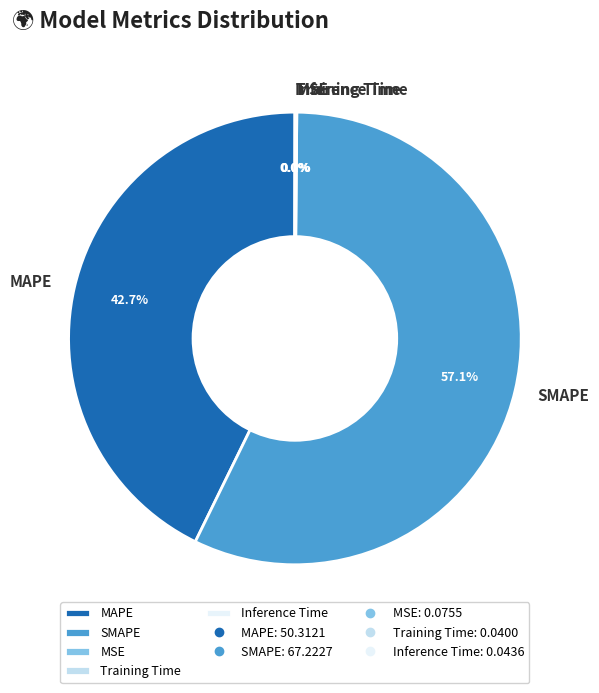

Does any single category account for the majority?

Yes